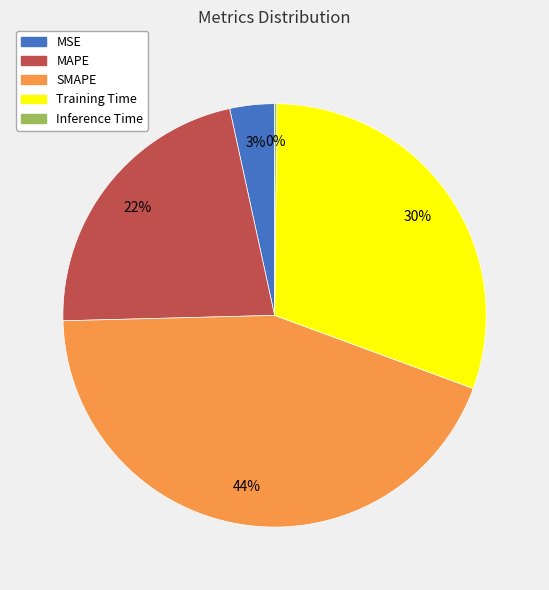

To the nearest percent, what is the difference between the largest and smallest slice percentages?

44%